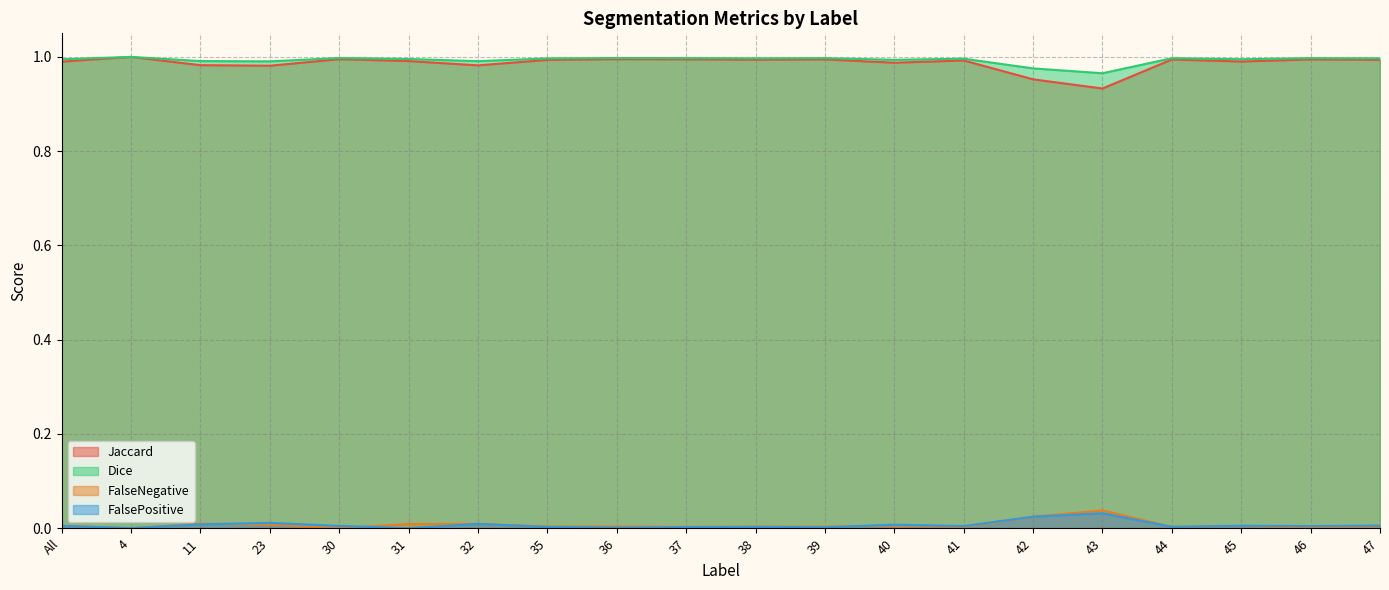

Between which two adjacent categories do FalsePositive and FalseNegative first intersect?

11 and 23